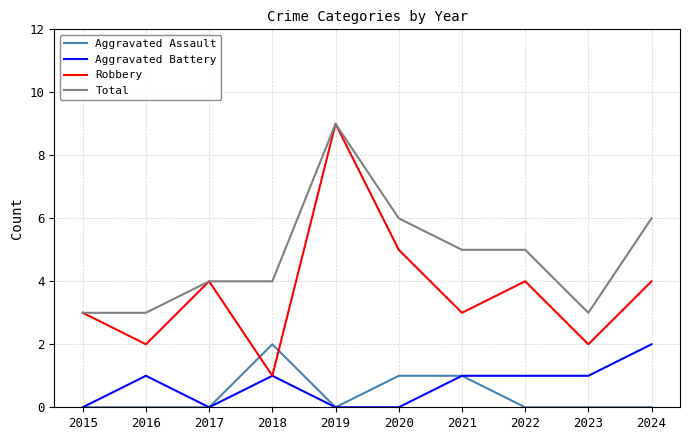

How many Aggravated Battery values are between 0 and 1?

9